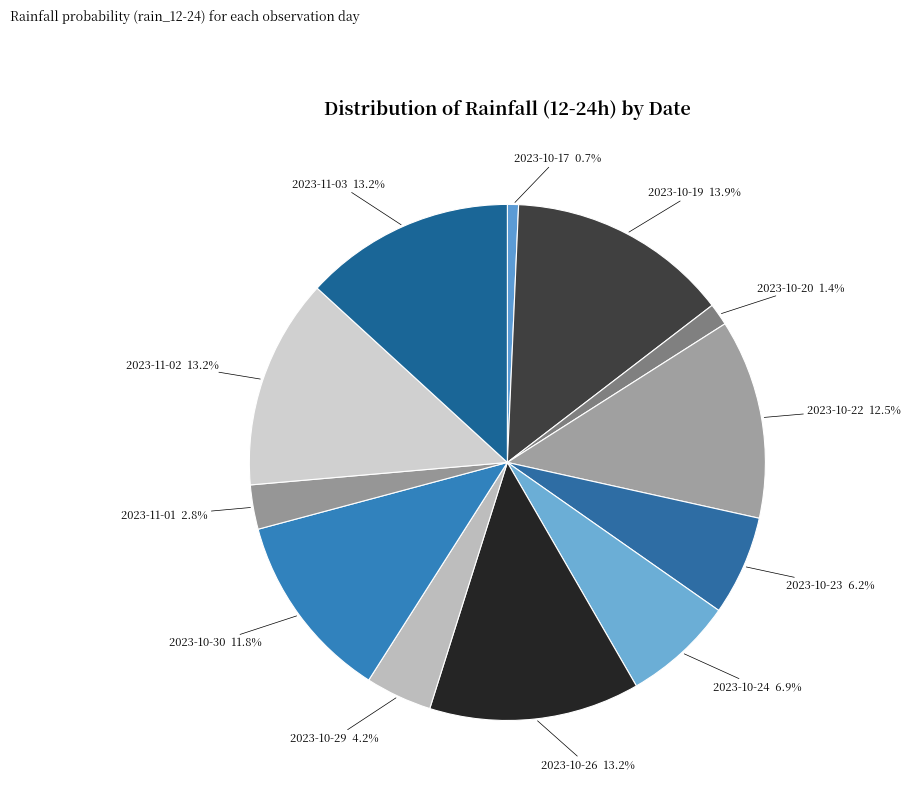

Count the number of slices in the pie.

12